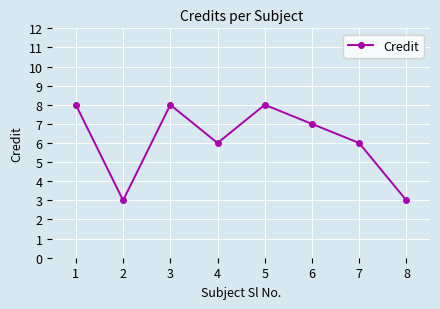

How many points are higher than both their immediate neighbors (excluding endpoints)?

2